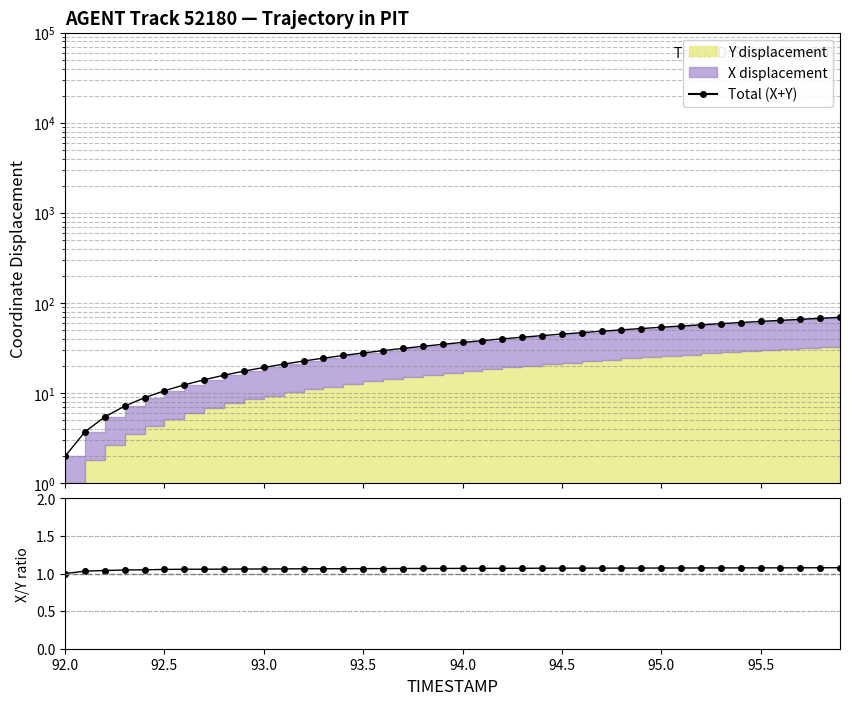

What is the average value of the X disp / Y disp series?

1.1